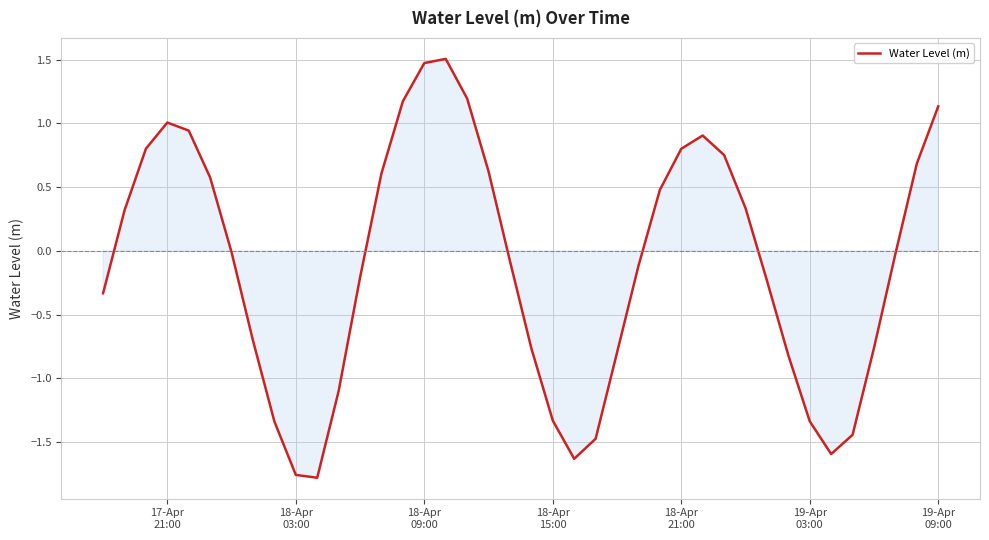

What is the maximum value shown in the chart?

1.5